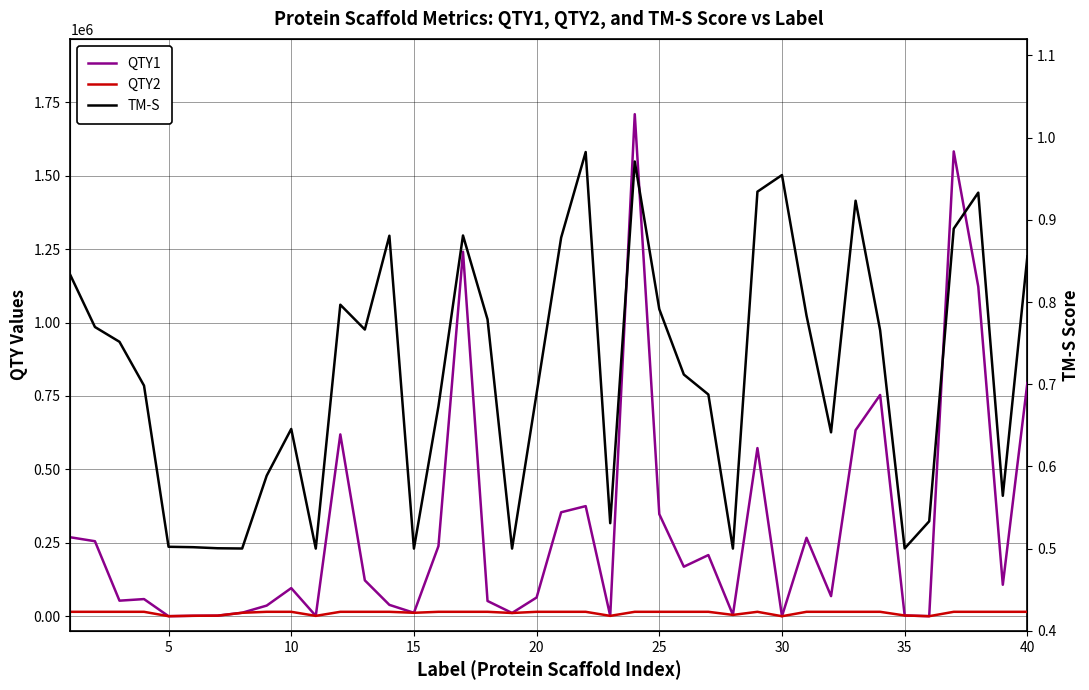

True or false: TM-S has more than 0 points higher than both neighbors.

True